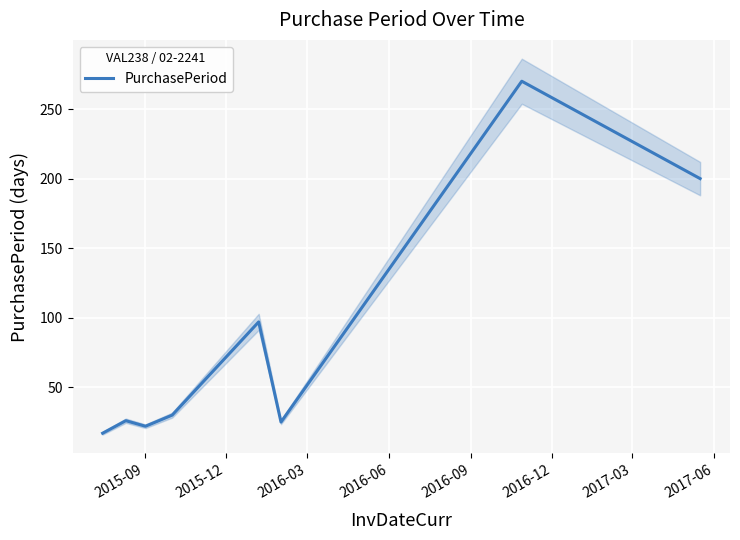

What is the label of the 8th point from the right?

2015-09